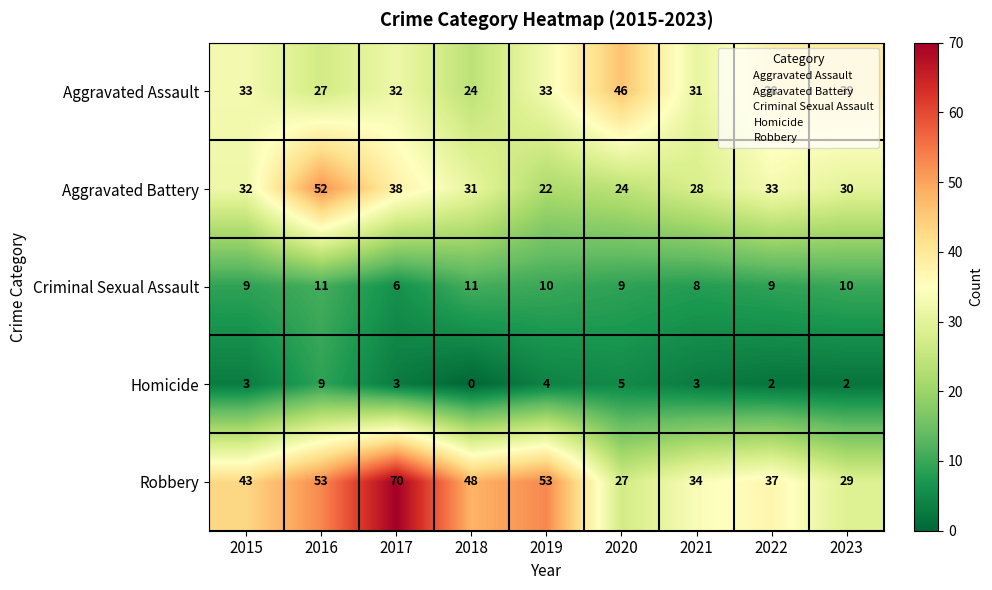

At how many categories does at least one series exceed 65?

1